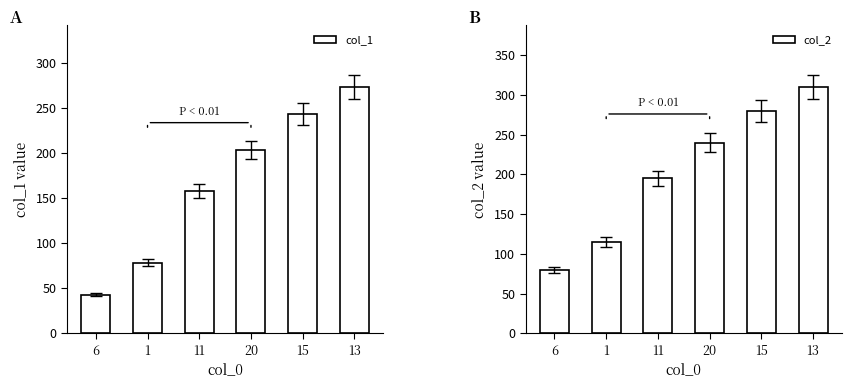

Reading left to right, list all the values displayed in this chart.

col_1: 43	78	158	203	243	273
col_2: 80	115	195	240	280	310